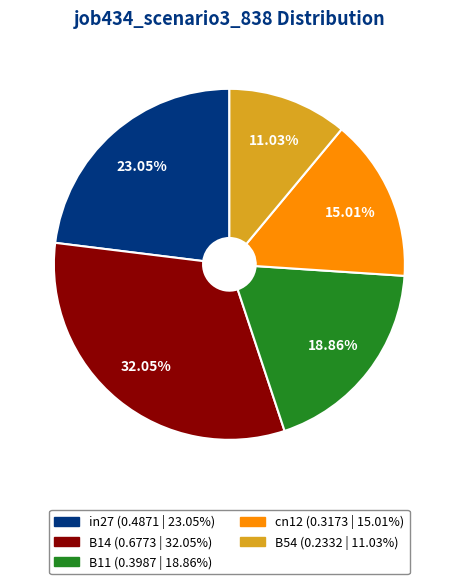

Is it true that B54 is 18% of the pie?

False